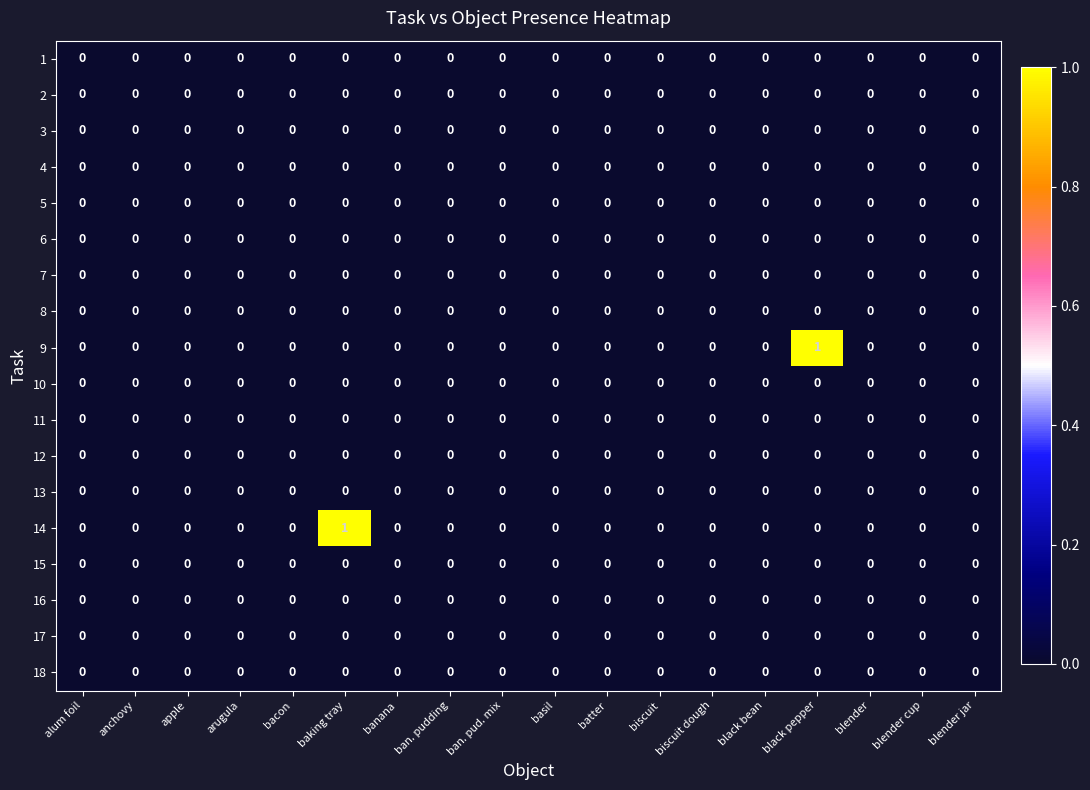

The value of 18 at baking tray is 0. True or false?

True